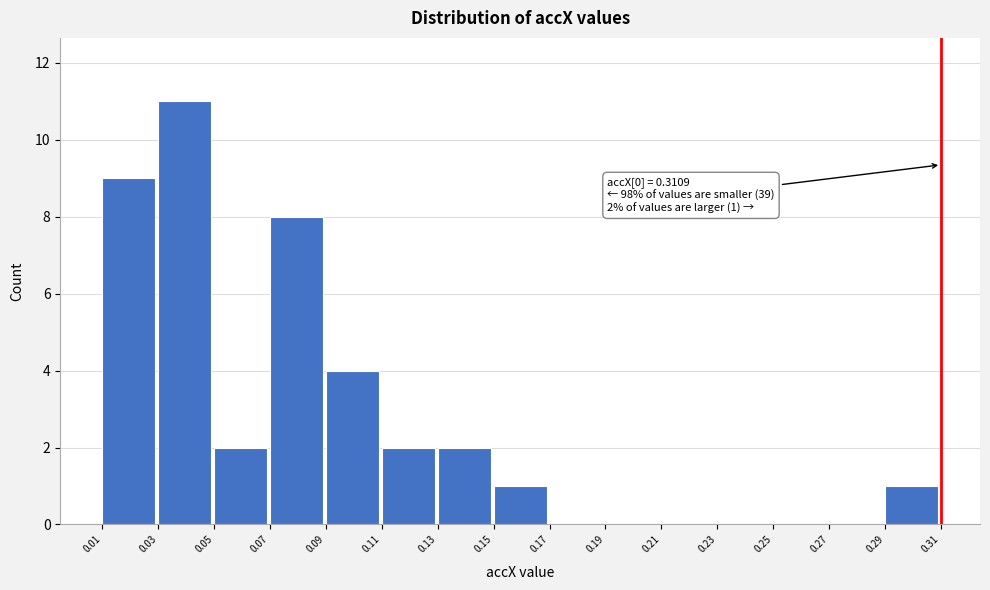

Over which range of the x-axis is the bar tallest?

0.03 to 0.05